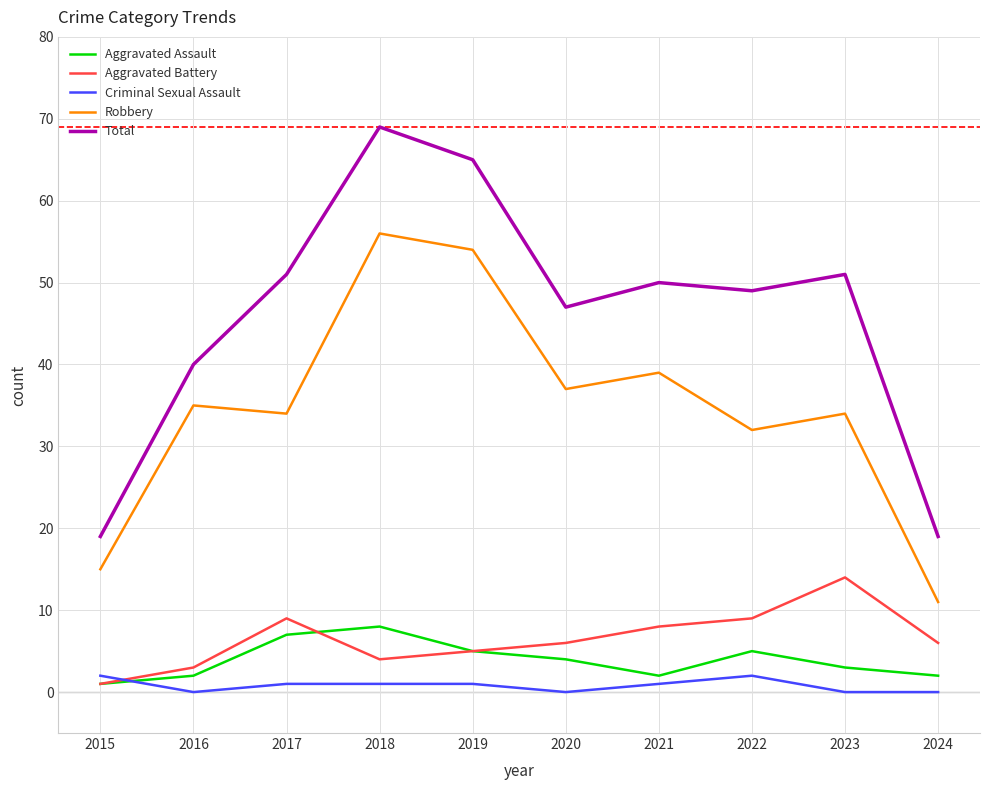

How many series are shown in this chart?

5